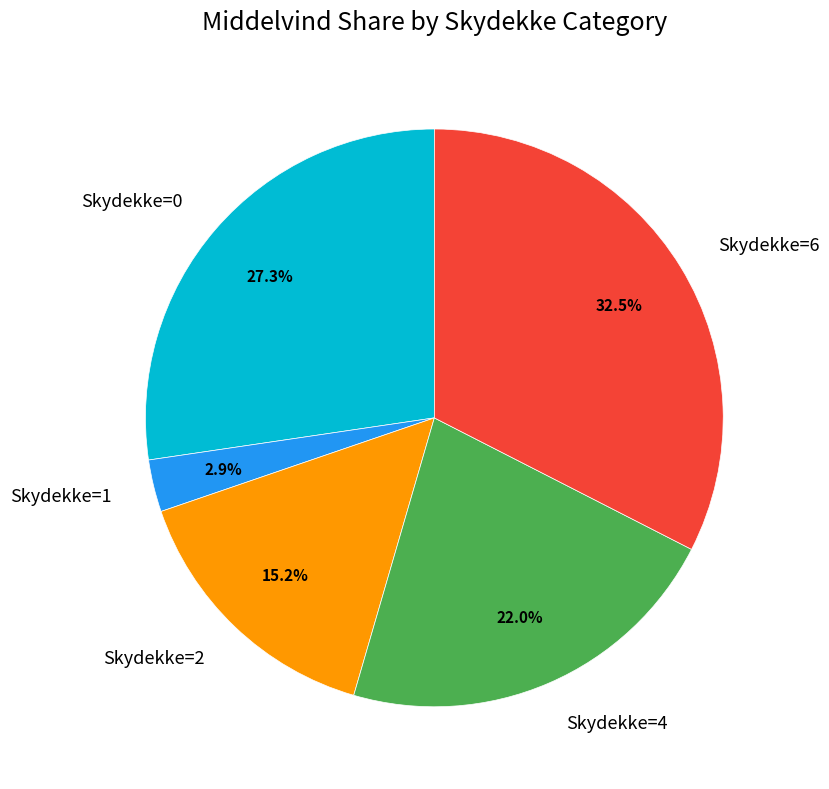

Rank the categories by value from highest to lowest.

Skydekke=6, Skydekke=0, Skydekke=4, Skydekke=2, Skydekke=1